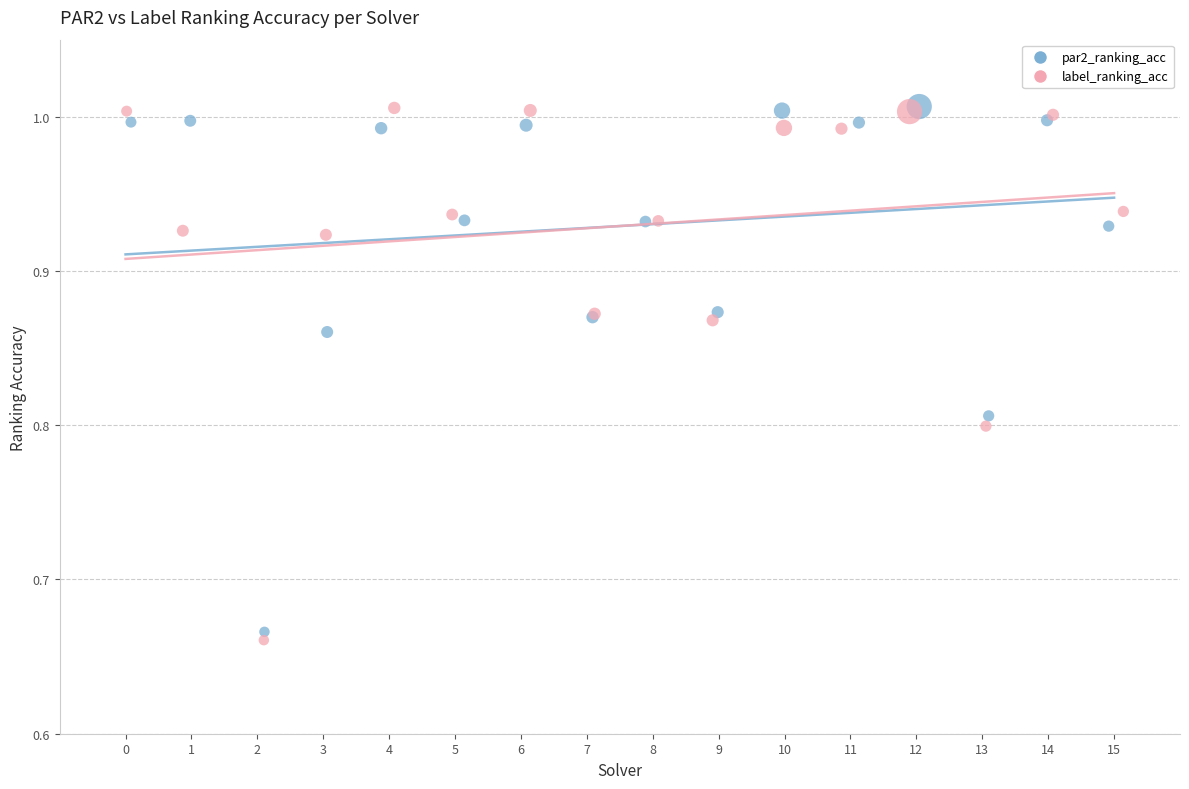

Which series has the largest Y range (max minus min)?

label_ranking_acc